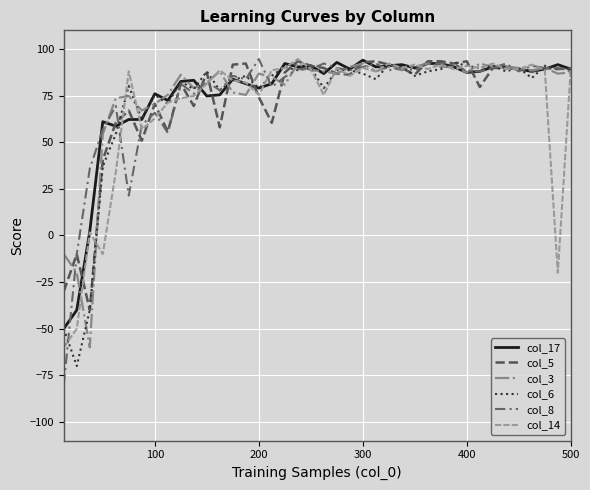

In col_6, how many points are lower than both neighbors (excluding endpoints)?

14